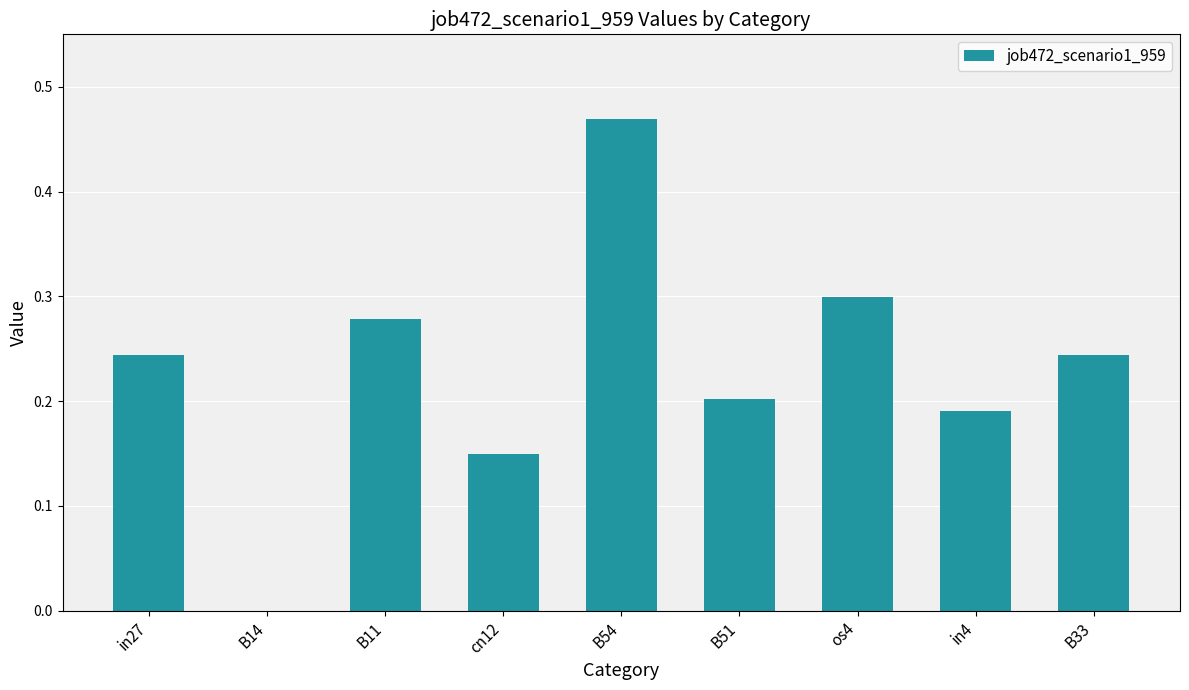

Is it true that the value at in27 is 0.4?

False